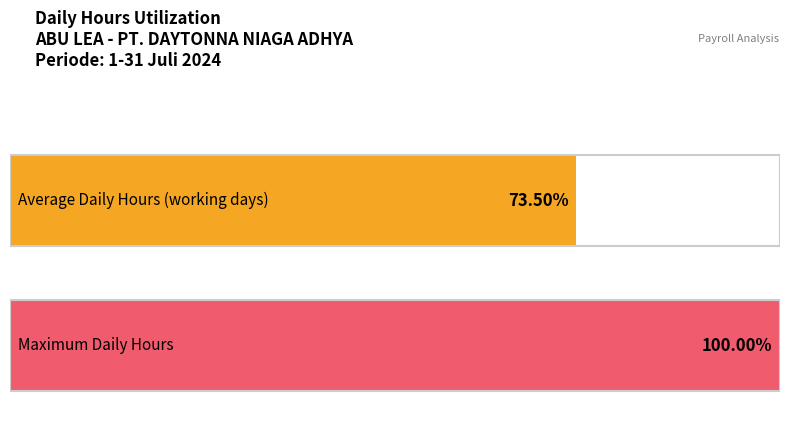

True or false: the data shows 5.4 at 2024-07-19.

False